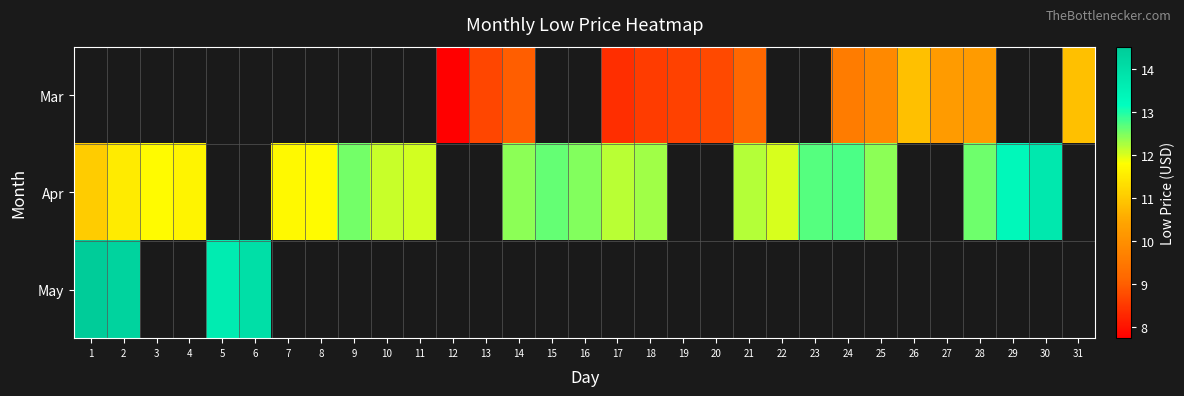

What is the maximum value shown in the chart?

14.5